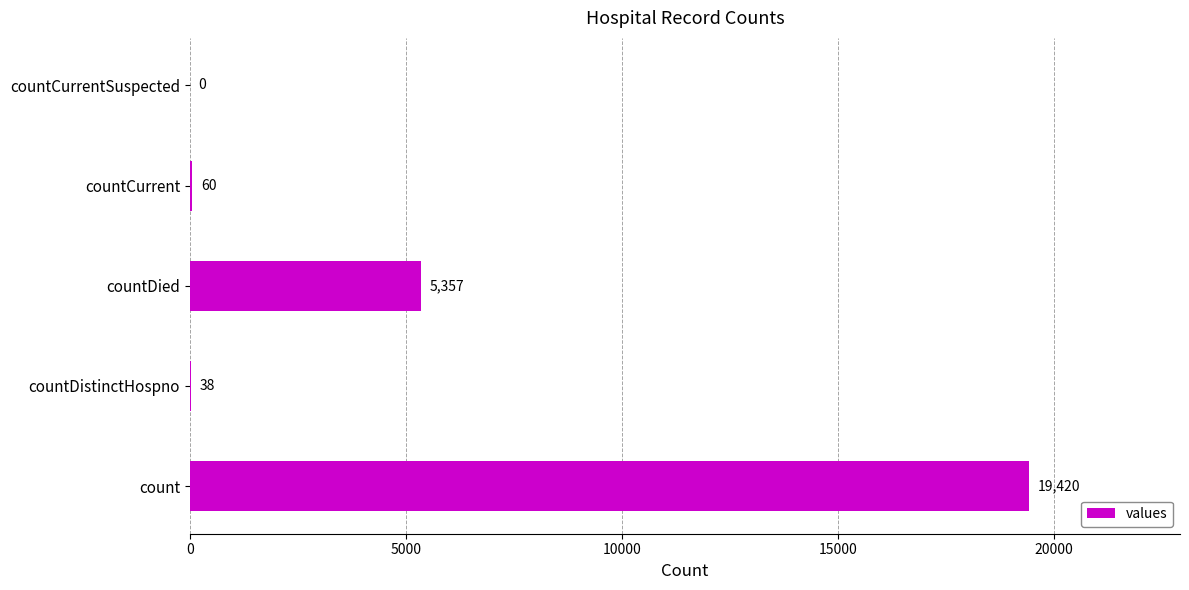

What is the change in value from count to countCurrentSuspected?

-19420